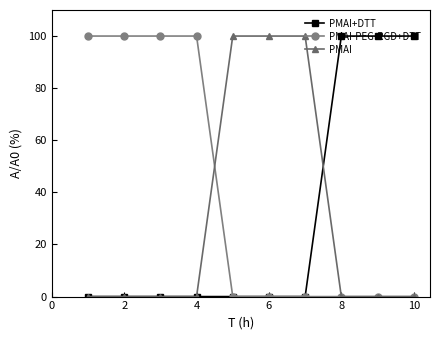

Count the number of data series in this chart.

3